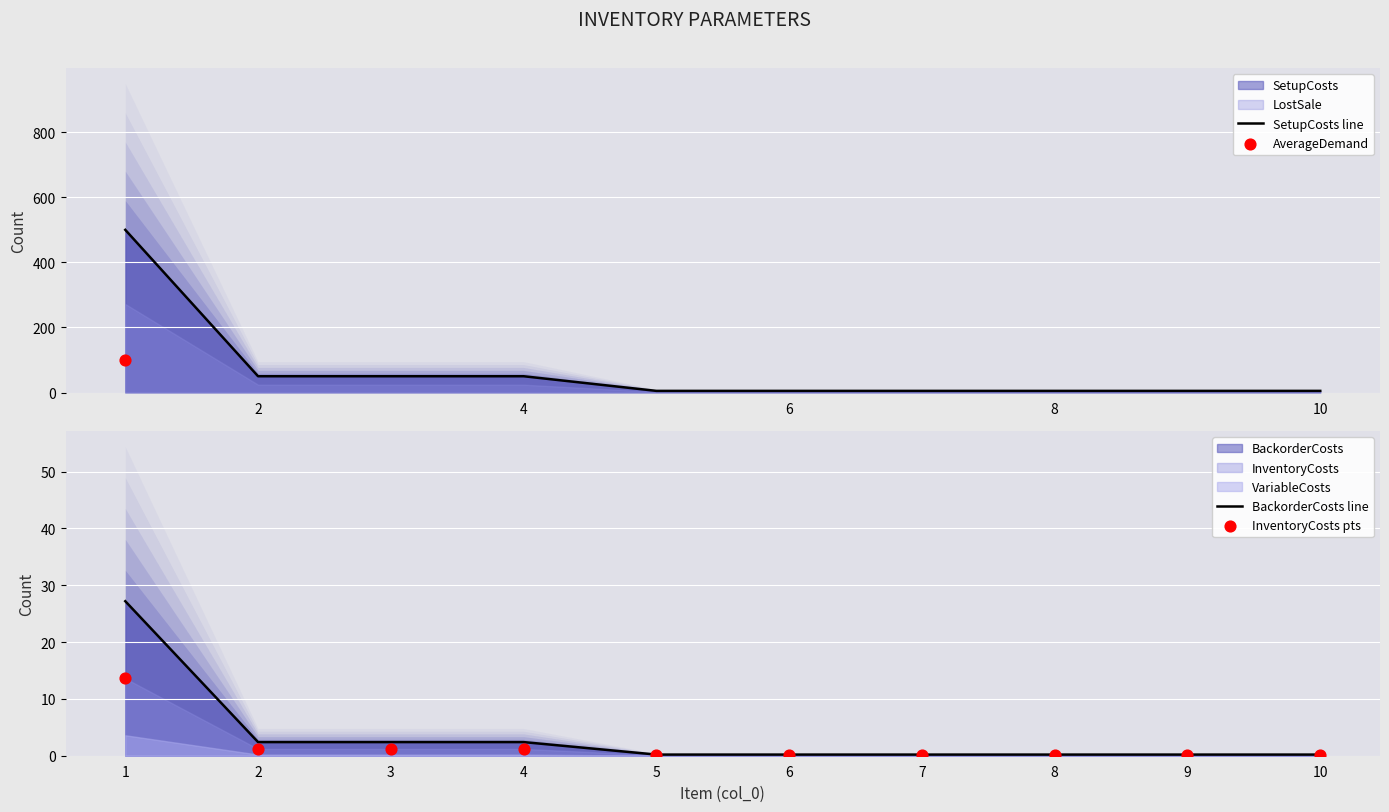

Is the value of BackorderCosts line at 8 greater than the value of SetupCosts line at 8?

No